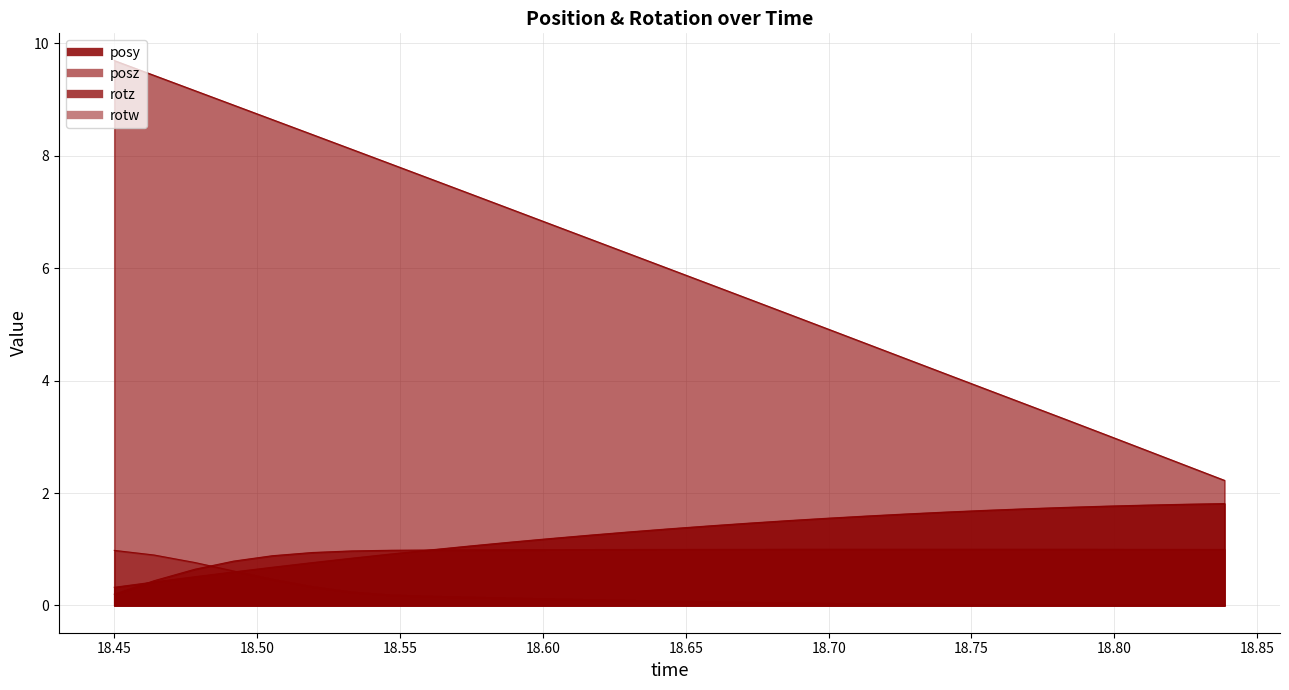

What is the difference between the highest and lowest values at 18.54669?

7.7